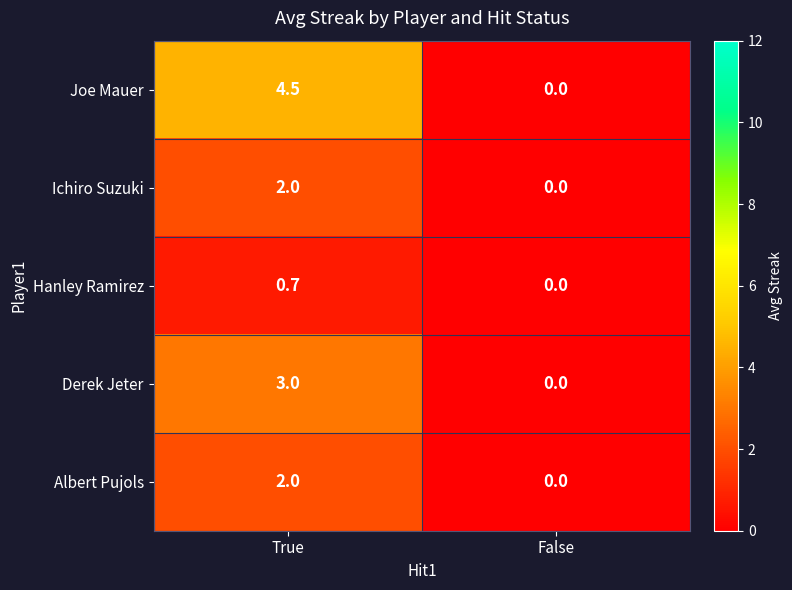

Which series has the widest spread of values?

Joe Mauer